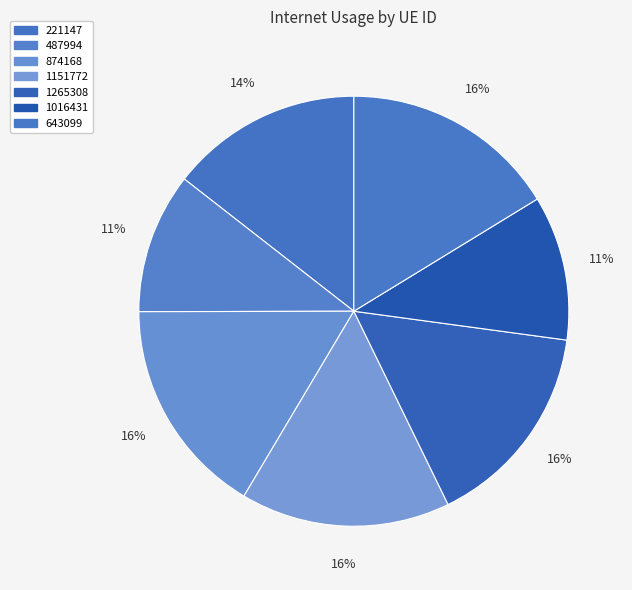

To the nearest percent, what is the combined percentage of 1151772 and 221147?

30%